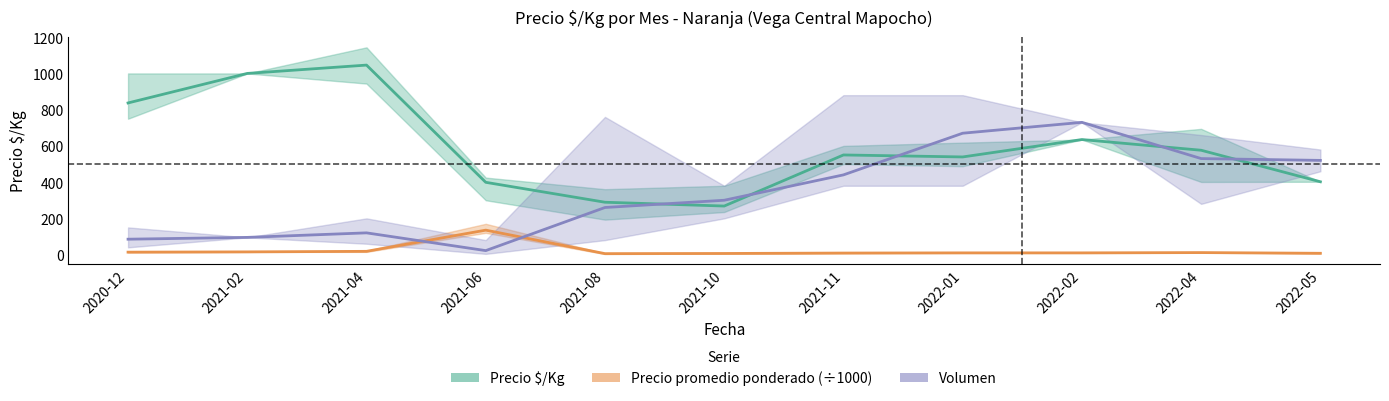

Which category has the highest value in the Precio promedio ponderado (÷1000) series?

2021-06